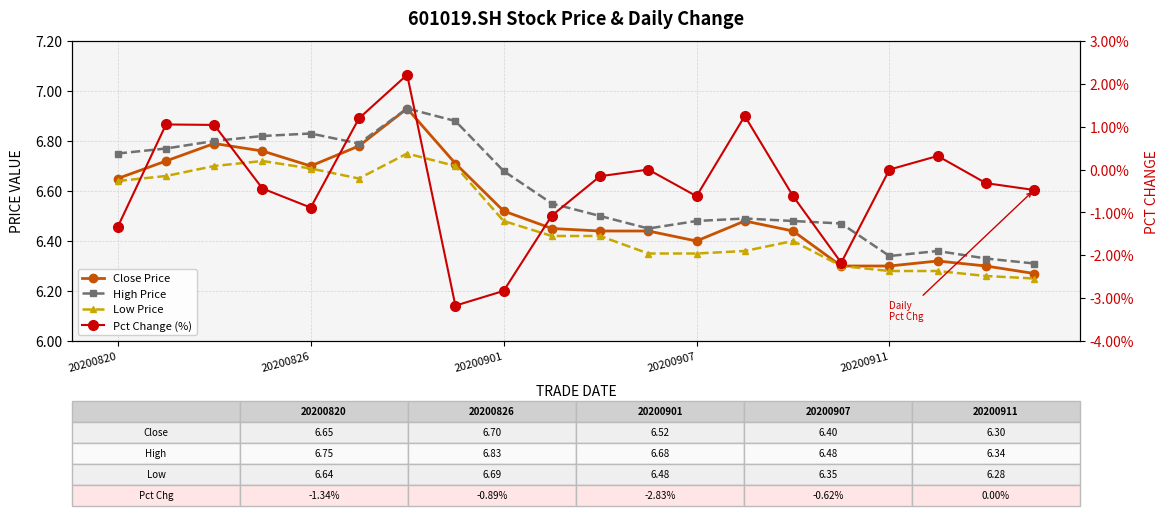

At how many categories does at least one series exceed 0?

20